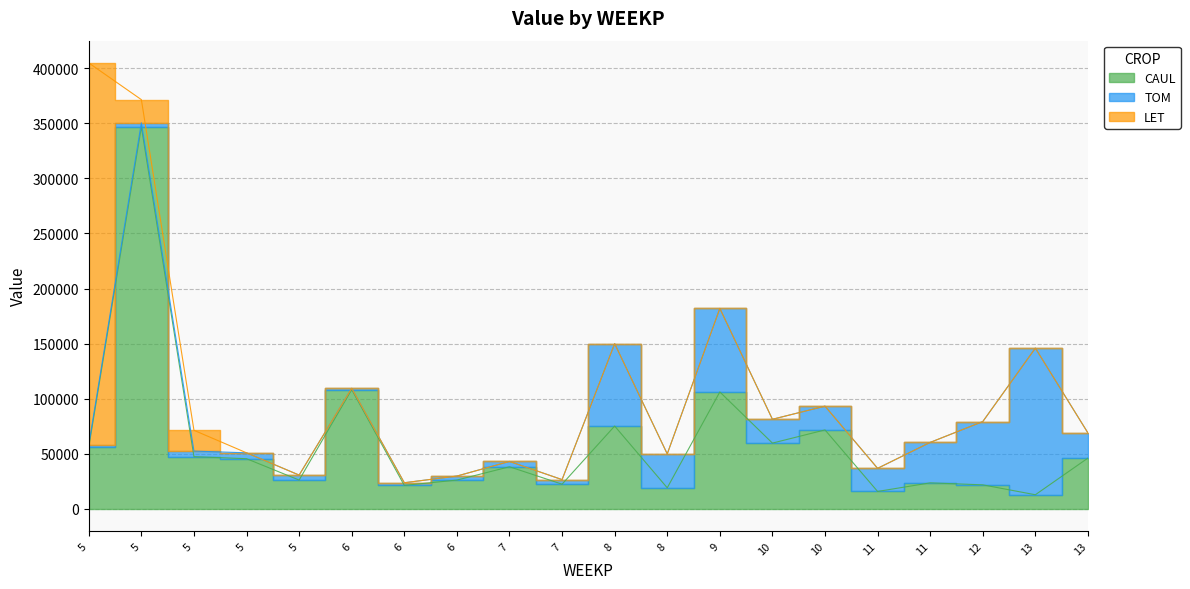

How many lines are shown in the chart?

3